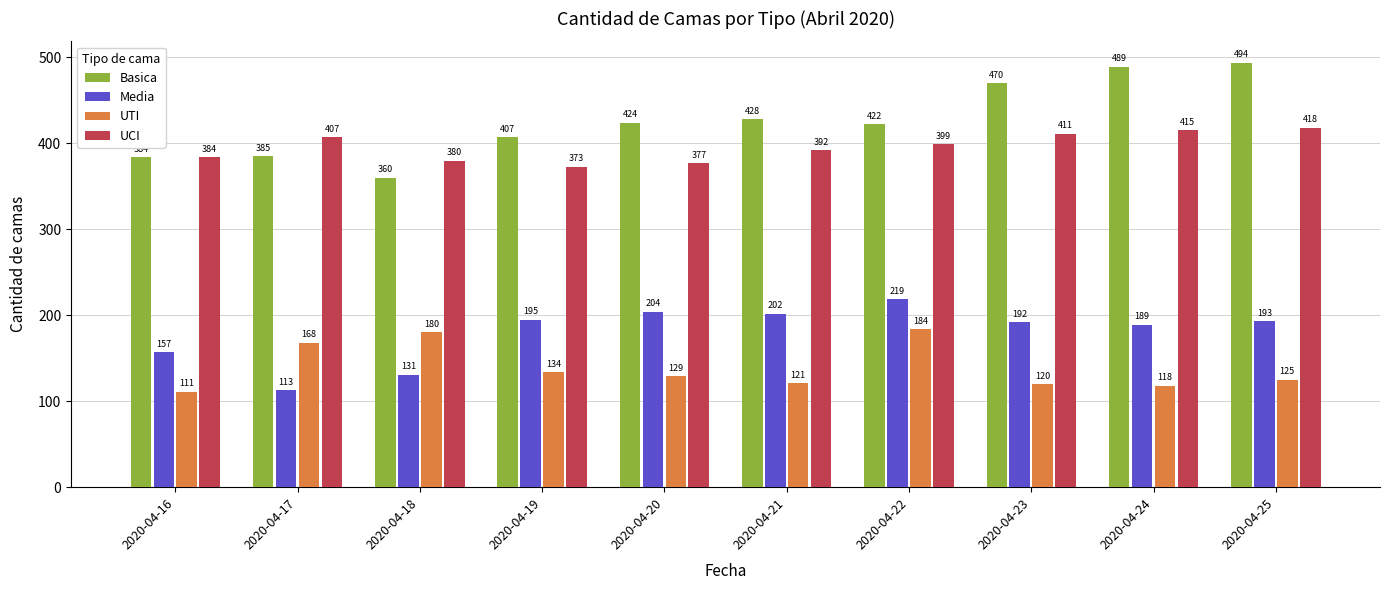

At which label does Basica reach its peak?

2020-04-25